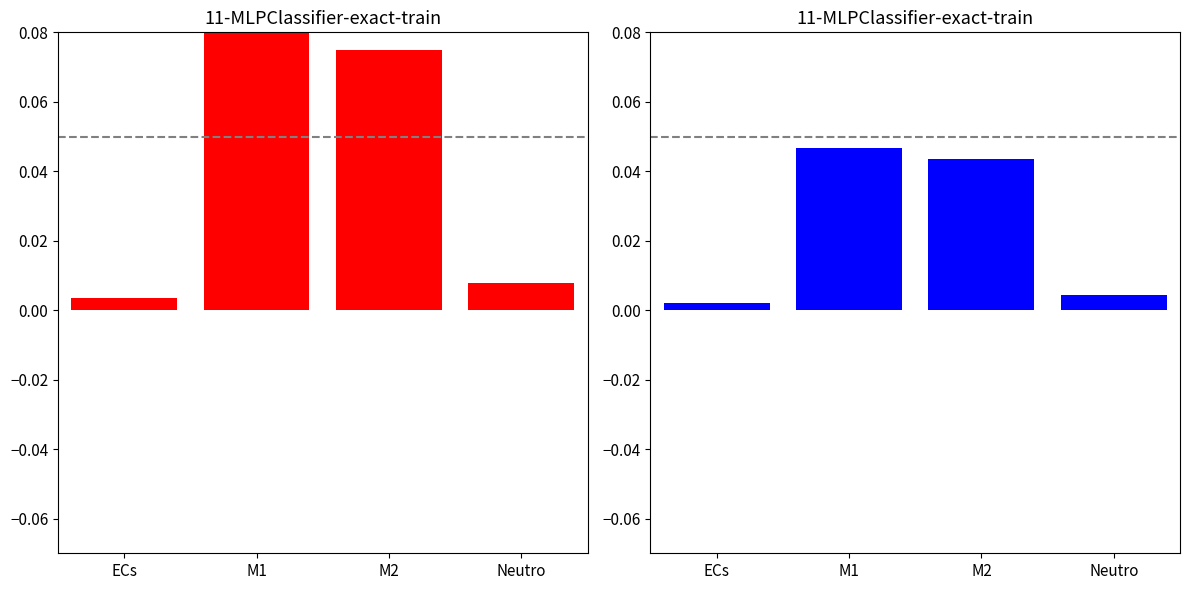

The Edge avg expression derived specificity series shows 0.0 at Neutro. True or false?

False